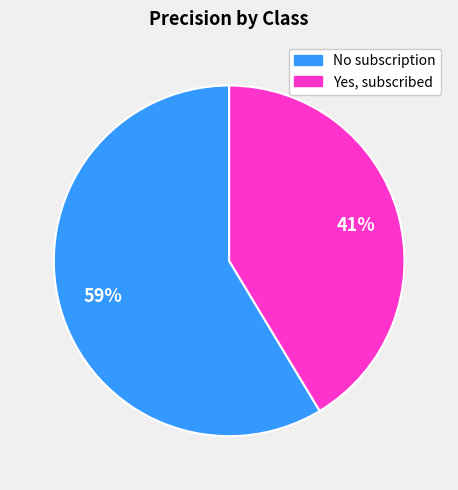

True or false: No subscription accounts for 59% of the total.

True